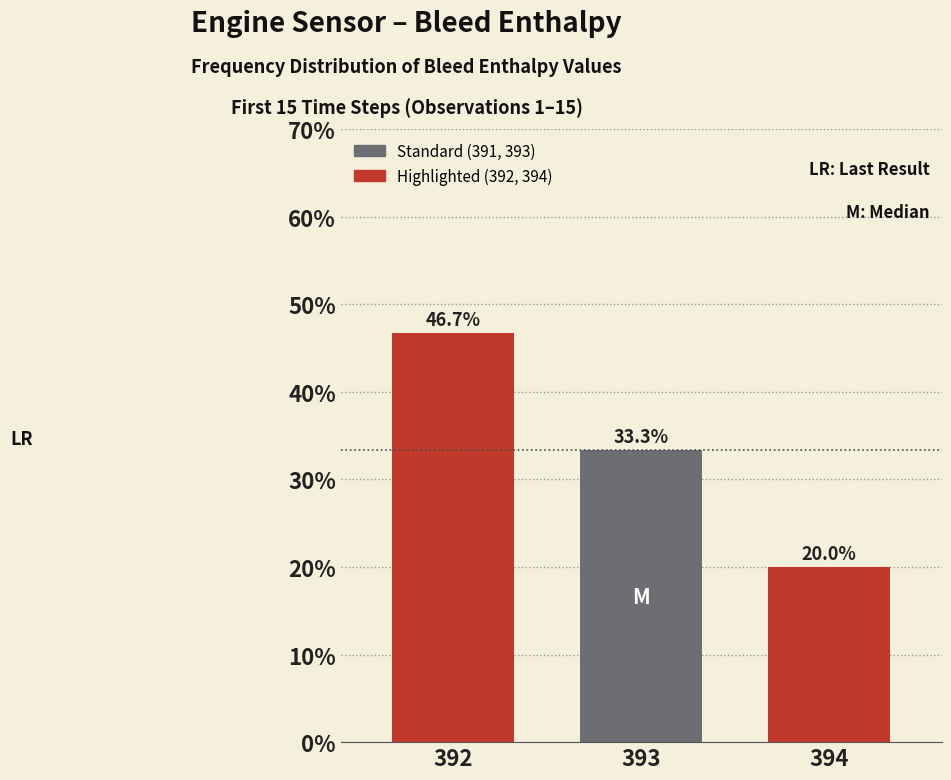

How many data points does each series have?

3